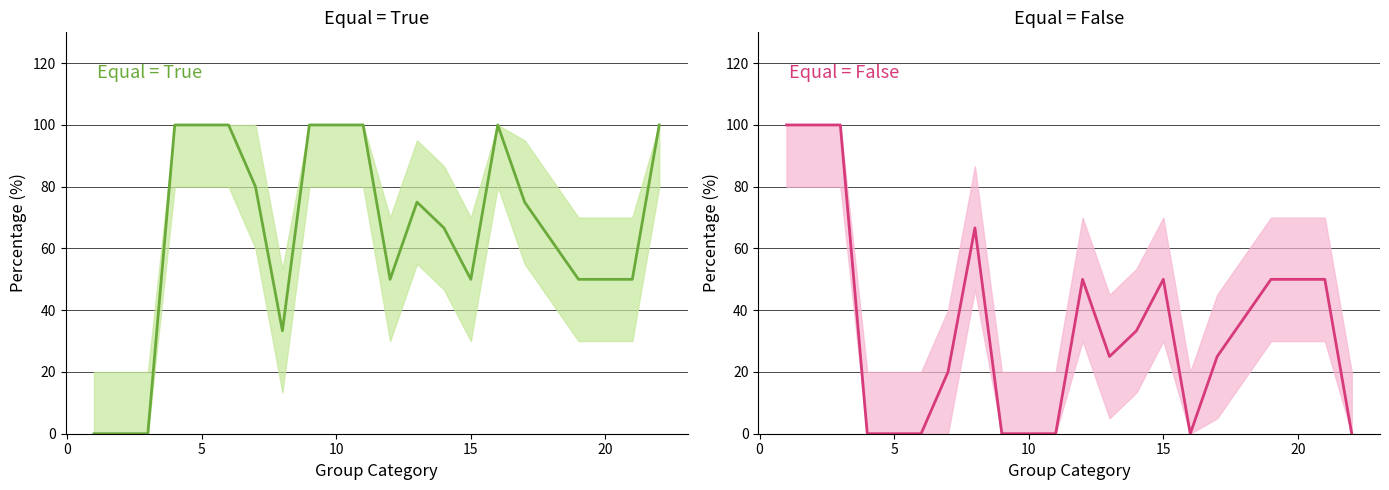

What are all the series names shown in the legend?

equal=True, equal=False